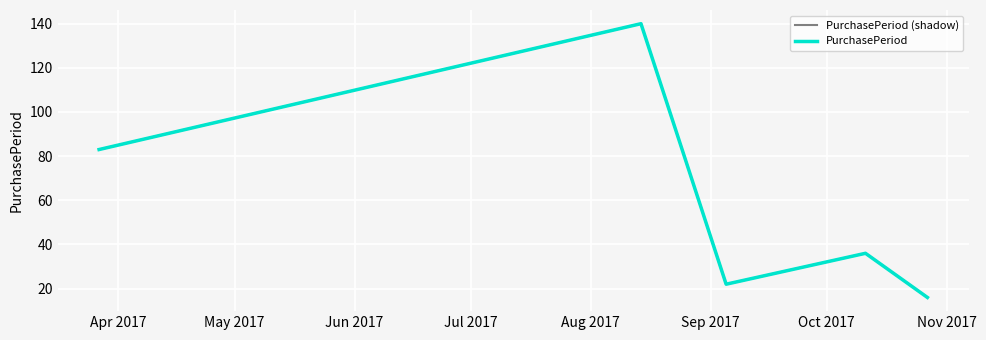

Does the chart display data point markers on the line(s)?

No